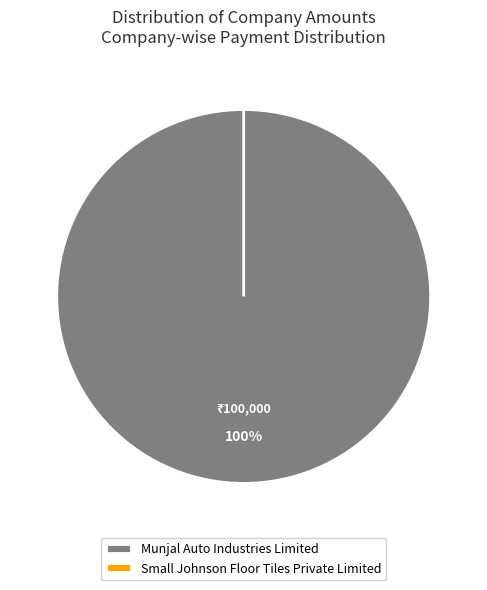

What is the change in value from Munjal Auto Industries Limited to Small Johnson Floor Tiles Private Limited?

-100000